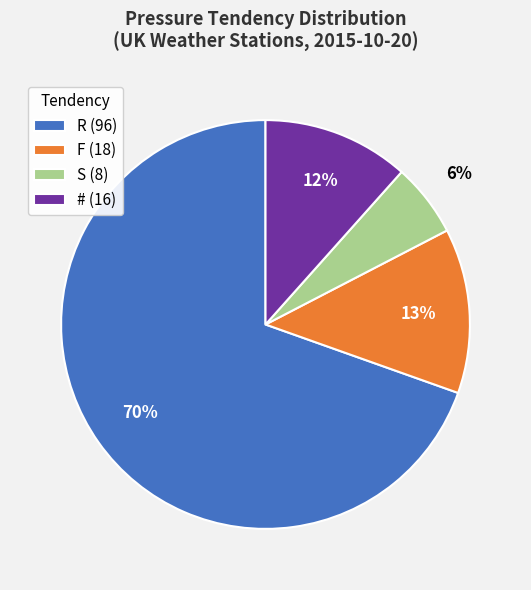

Does any single category account for the majority?

Yes